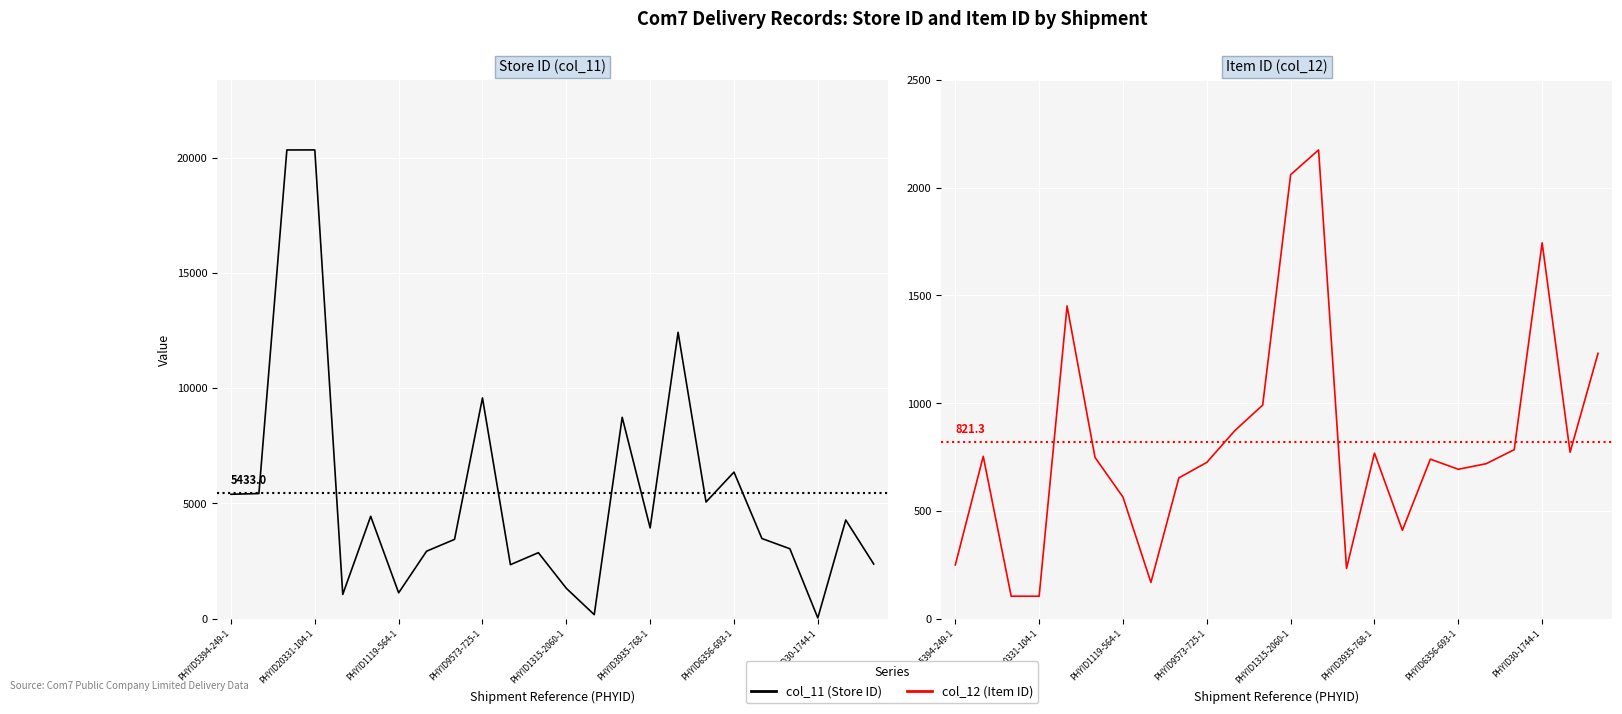

Which series changed the most between 13 and 15?

col_11 (Store ID)